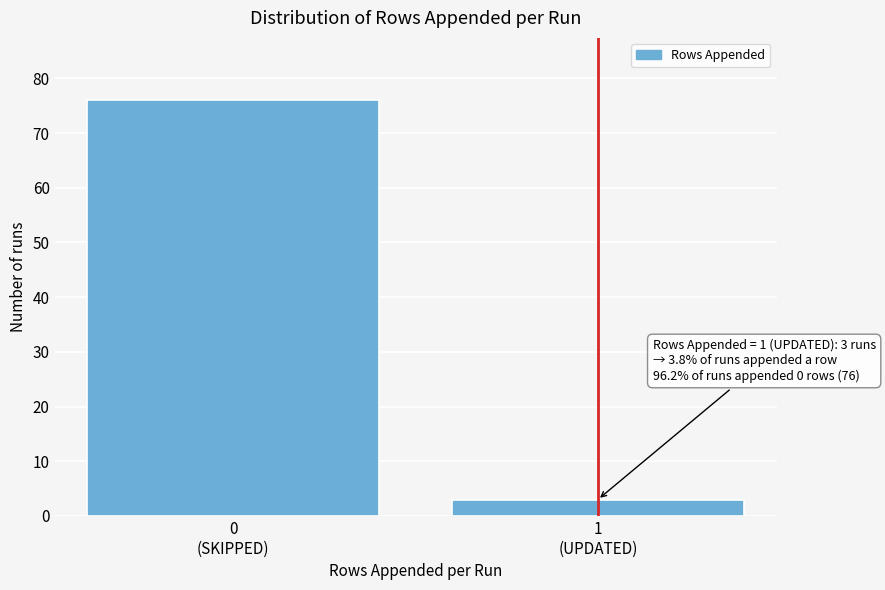

Reading right to left, transcribe all the data shown in this chart.

3	76